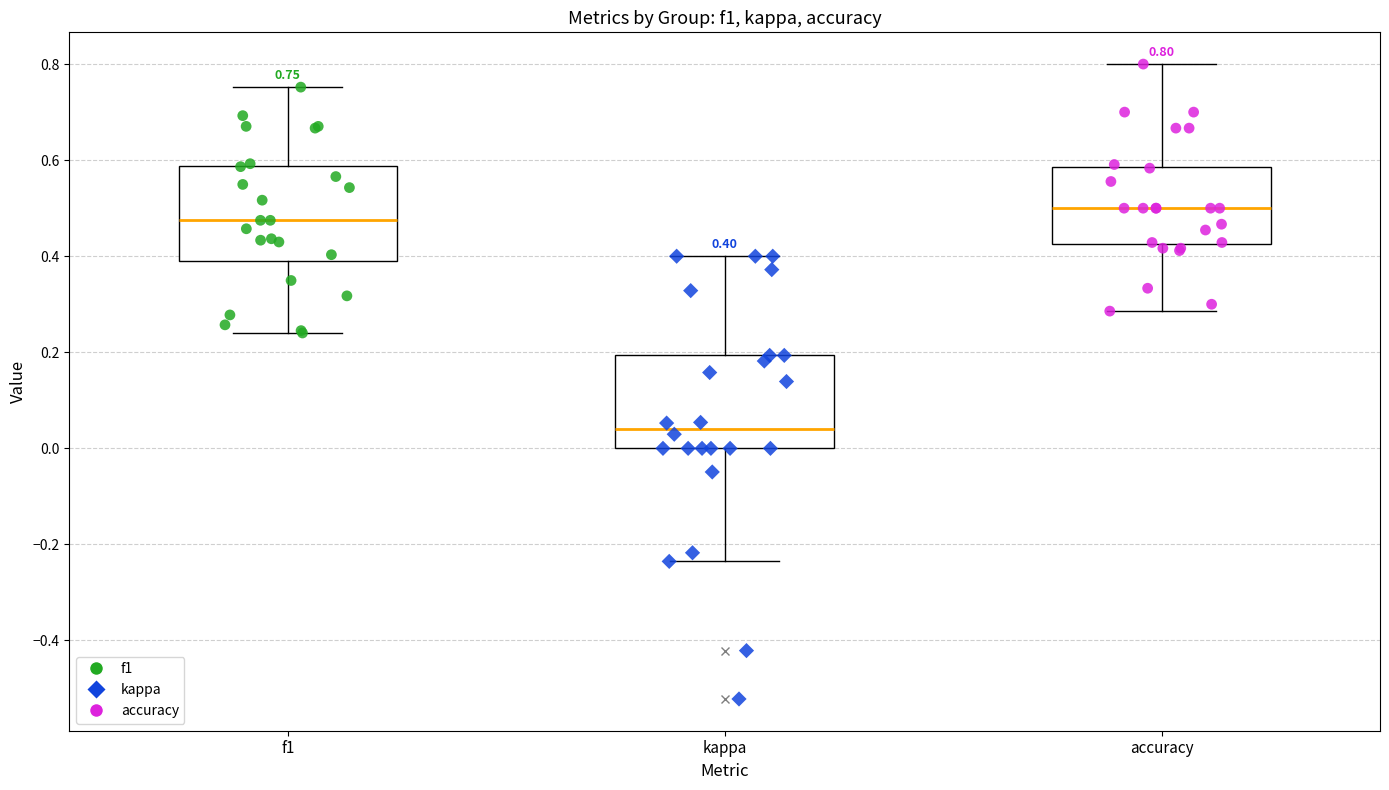

Which box has the highest median line?

accuracy